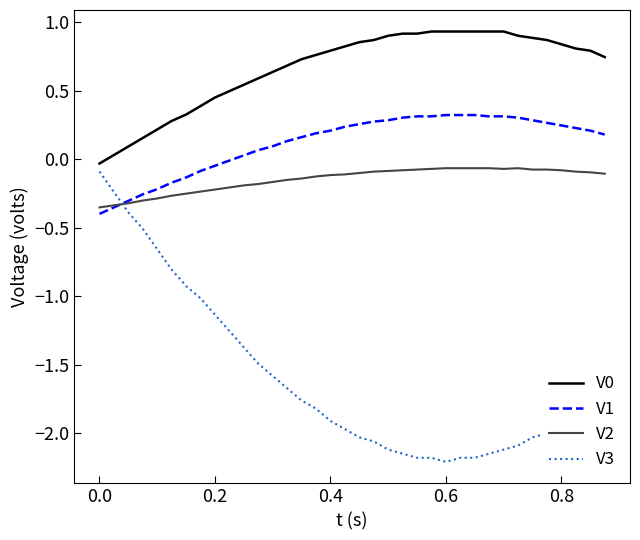

How many intersections are there between V3 and V2?

1